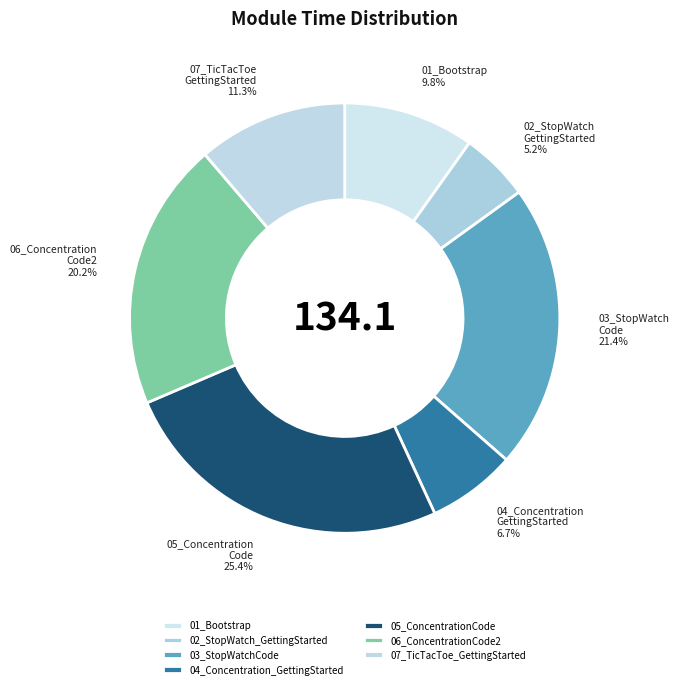

To the nearest percent, what is the combined percentage of 03_StopWatchCode and 07_TicTacToe_GettingStarted?

33%